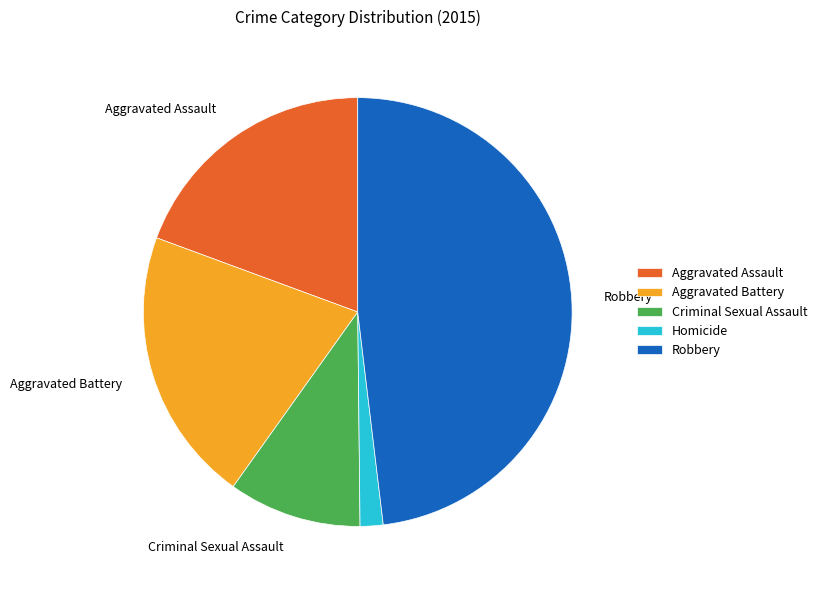

The Aggravated Battery slice represents 14% of the pie. True or false?

False